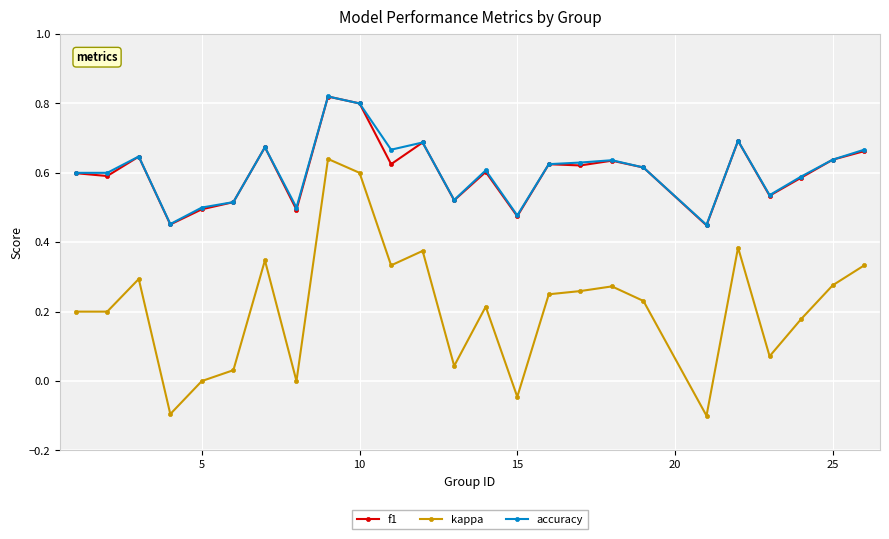

Which series has the largest range (max minus min)?

kappa